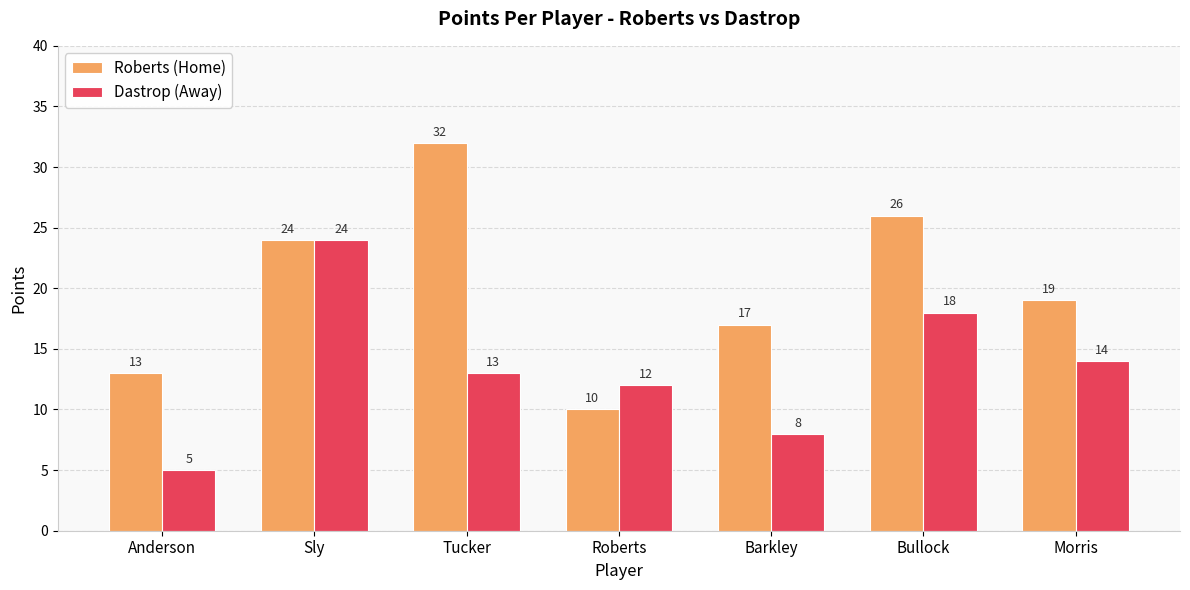

True or false: Dastrop (Away) has a value of 25 at Bullock.

False